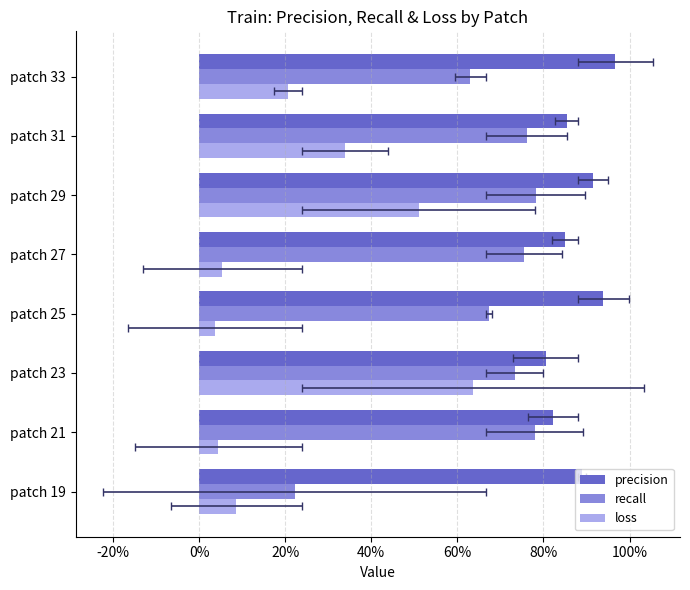

What are all the series names shown in the legend?

precision, recall, loss